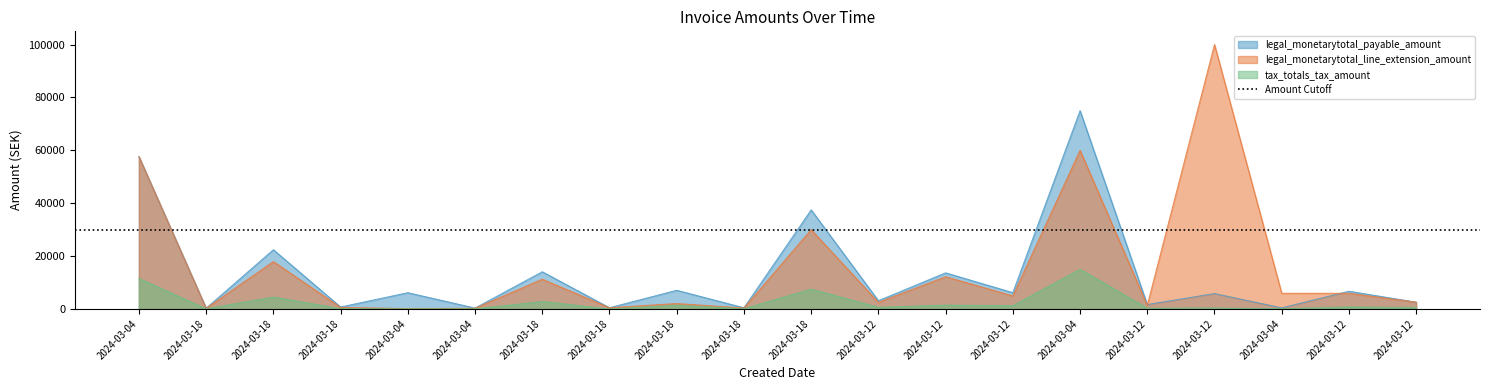

What is the difference between the second highest and minimum values in the legal_monetarytotal_payable_amount series?

57336.0